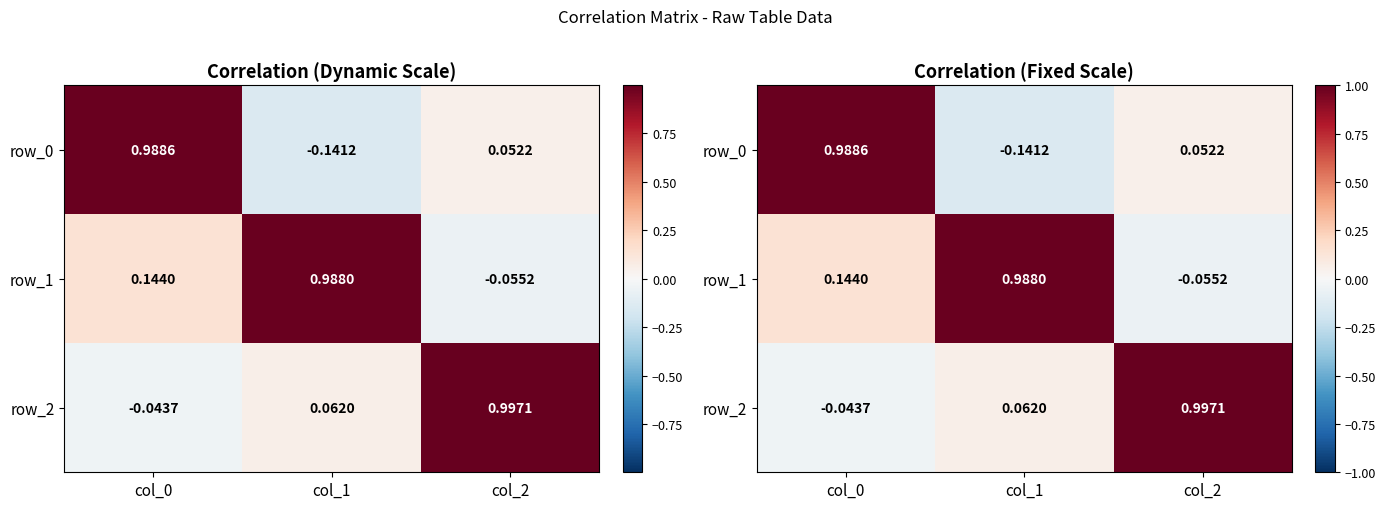

How many values in the row_1 series are below 0?

1